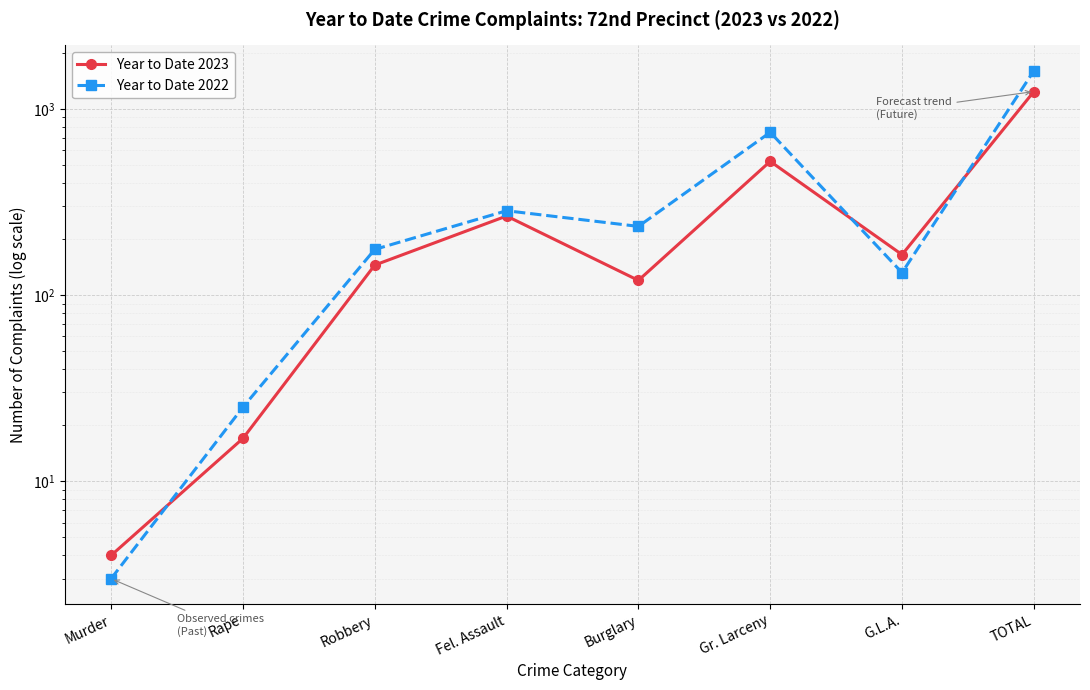

At which category does Year to Date 2022 reach its first local valley?

Burglary